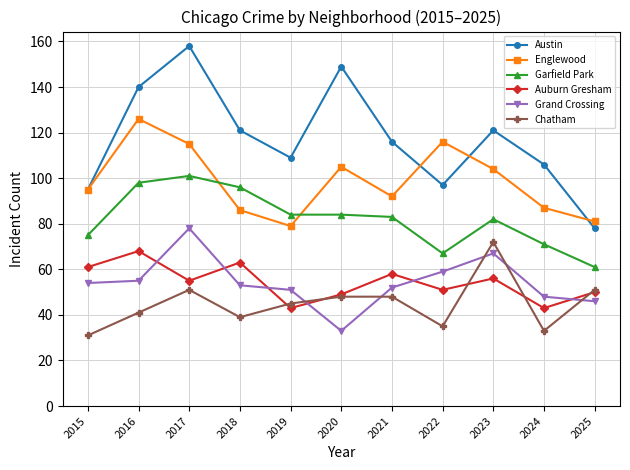

In Chatham, how many points are lower than both neighbors (excluding endpoints)?

3